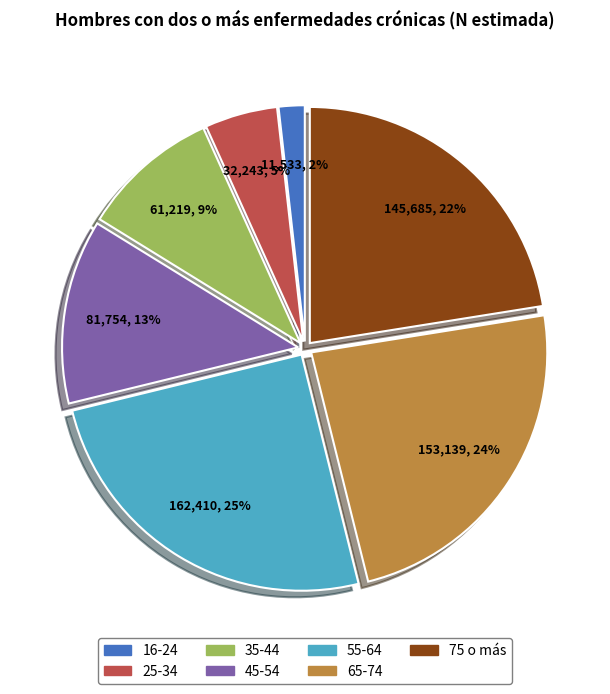

How many segments does this pie chart have?

7